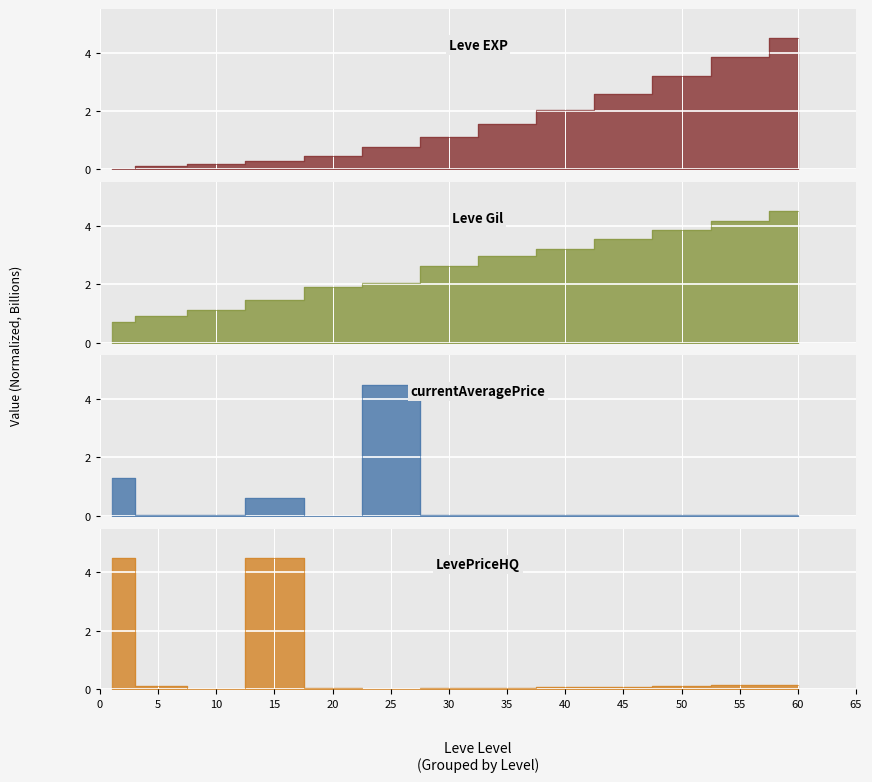

Reading left to right, what are all the values shown in this chart?

Leve EXP: 0.0	0.1	0.2	0.3	0.5	0.8	1.1	1.5	2.0	2.6	3.2	3.9	4.5
Leve Gil: 0.7	0.9	1.1	1.5	1.9	2.0	2.6	3.0	3.2	3.5	3.9	4.2	4.5
currentAveragePrice: 1.3	0.0	0.0	0.6	0.0	4.5	0.0	0.0	0.0	0.0	0.0	0.0	0.0
LevePriceHQ: 4.5	0.1	0.0	4.5	0.0	0.0	0.0	0.0	0.1	0.1	0.1	0.1	0.1